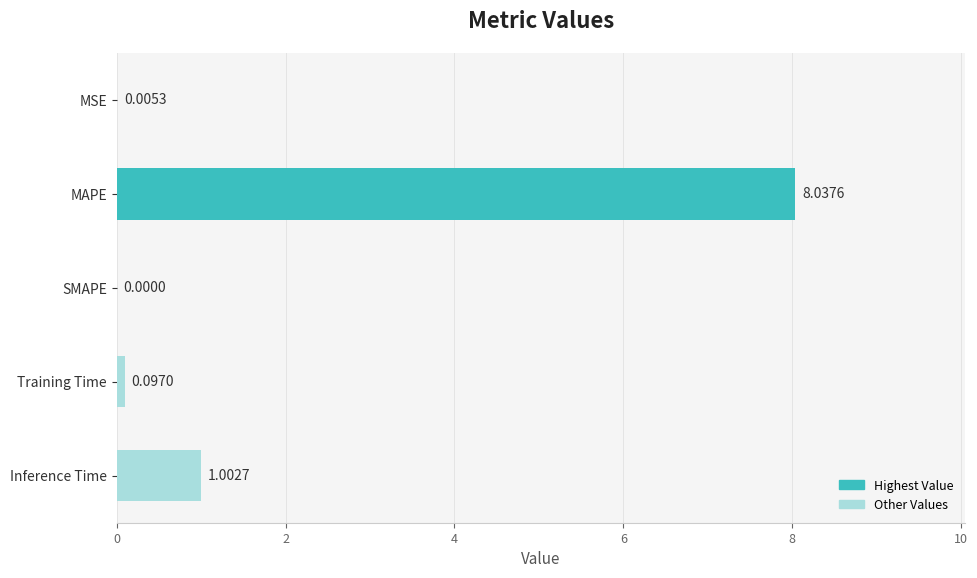

What is the sum of all values?

9.1